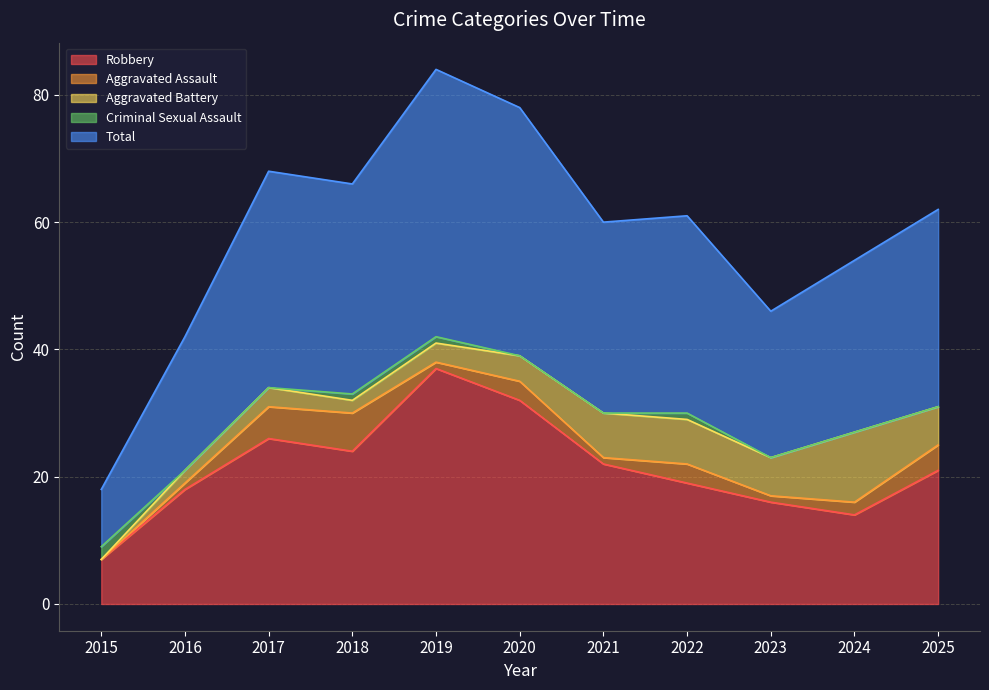

How many data points in Aggravated Battery are less than 4?

5